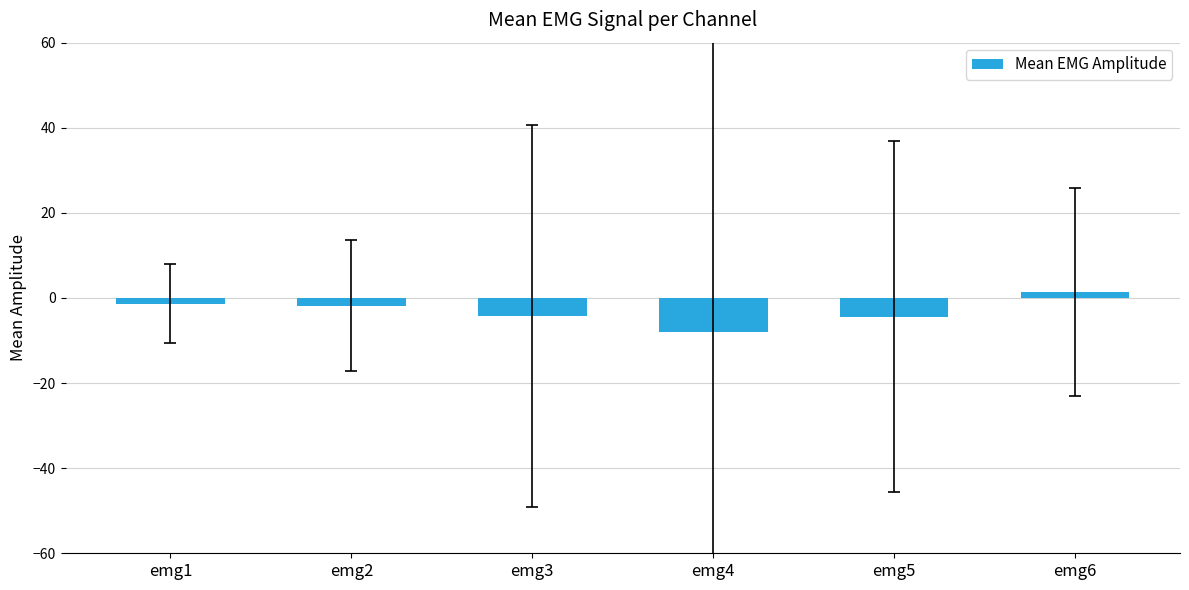

How many series are shown in this chart?

1